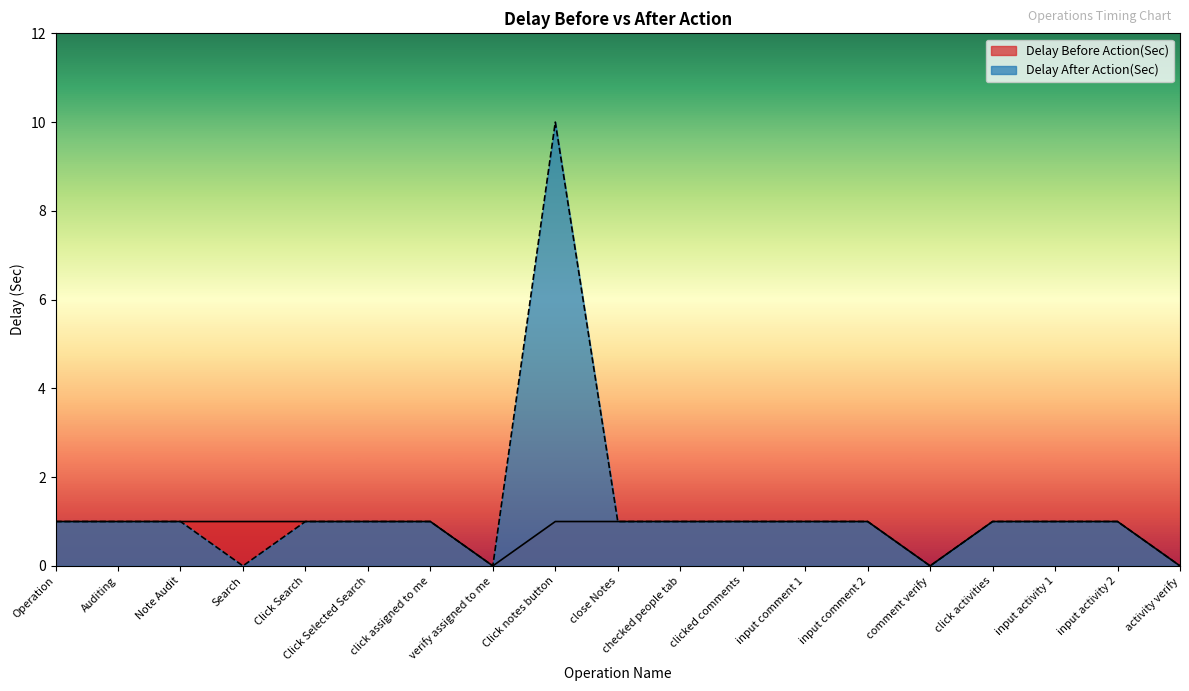

Where is Delay Before Action(Sec) nearest to the value 0?

verify assigned to me